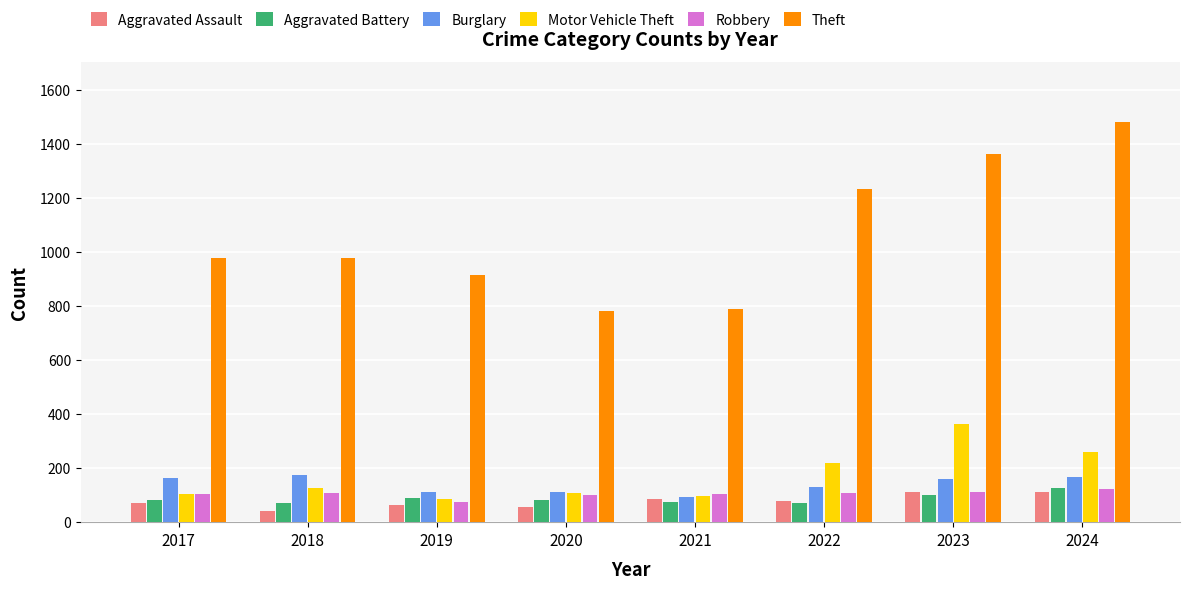

True or false: Theft has a value of 1481 at 2024.

True